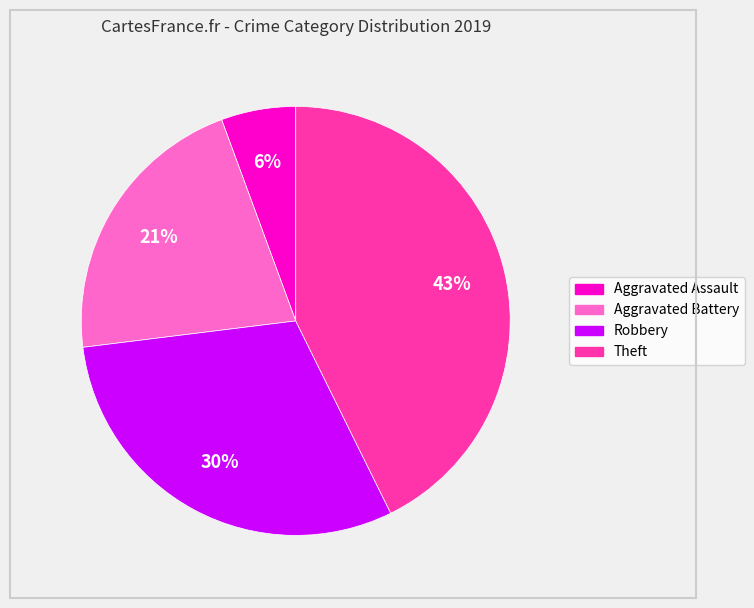

Which slice is the smallest?

Aggravated Assault